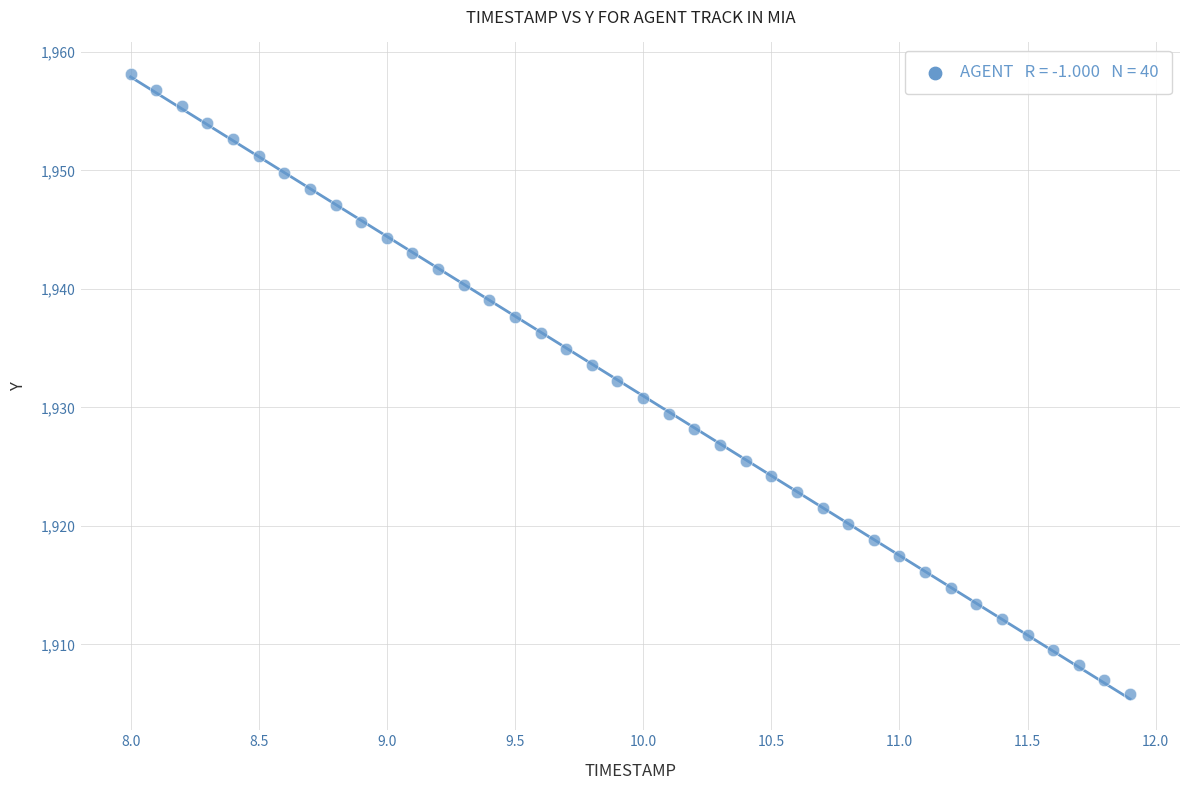

What is the range of Y values (max minus min)?

52.4